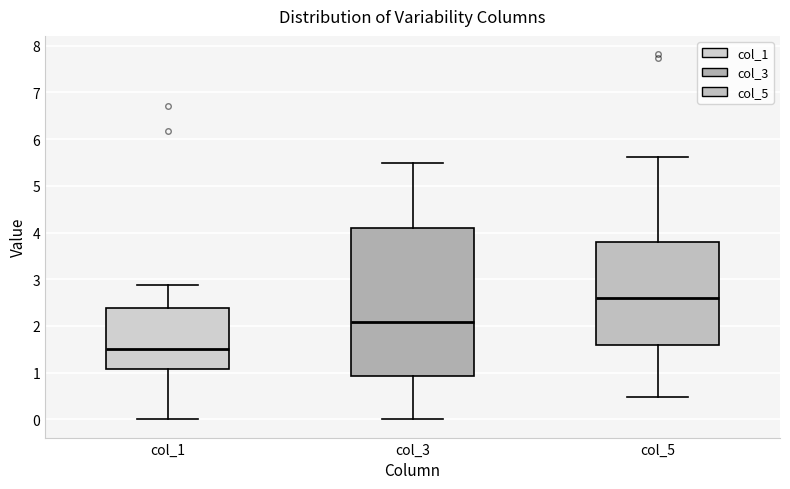

Which box has the highest median line?

col_5